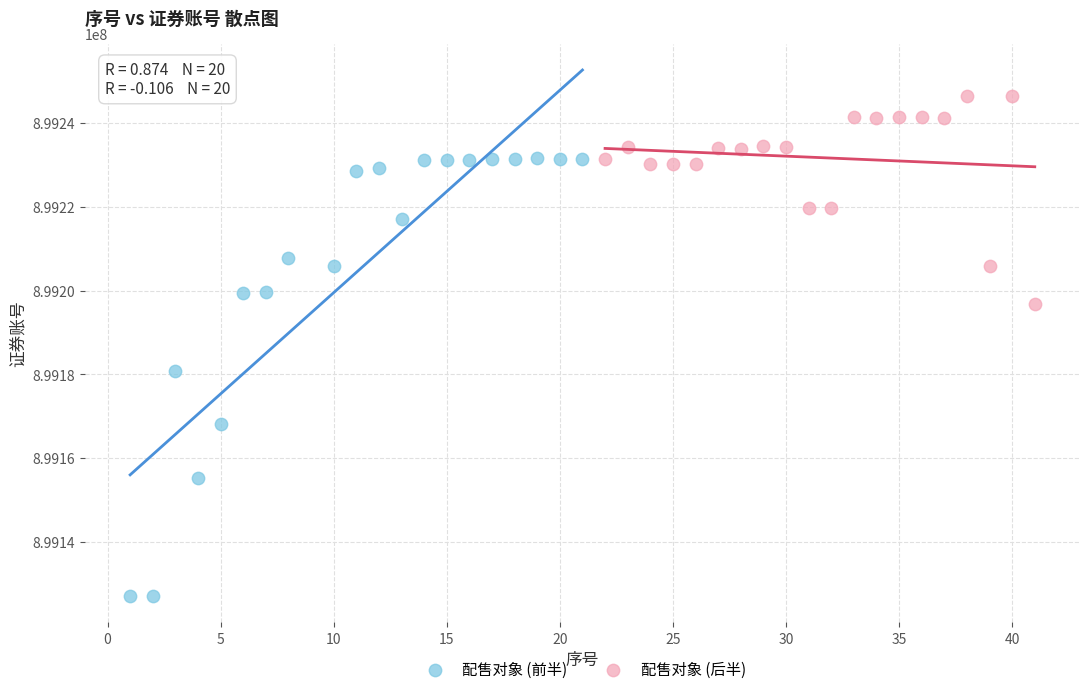

What are all the series names shown in the legend?

配售对象 (前半), 配售对象 (后半)